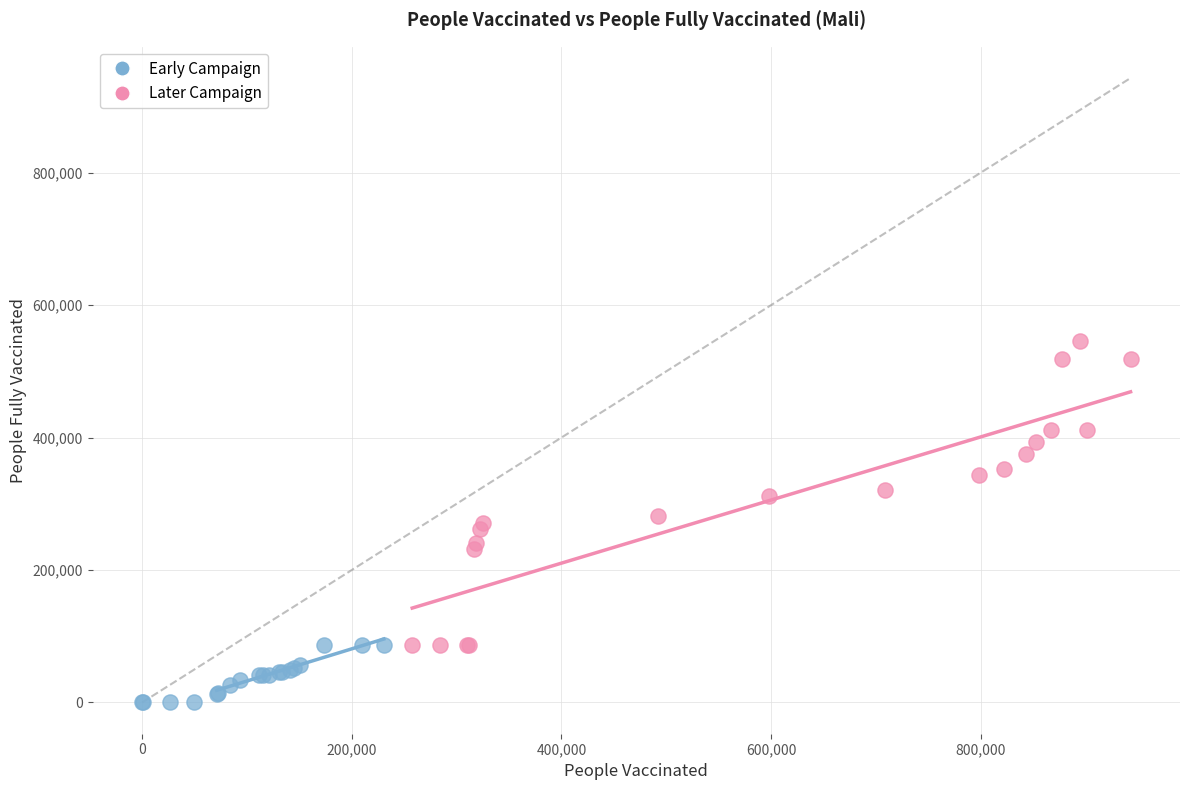

Which series contains the lowest Y value?

Early Campaign